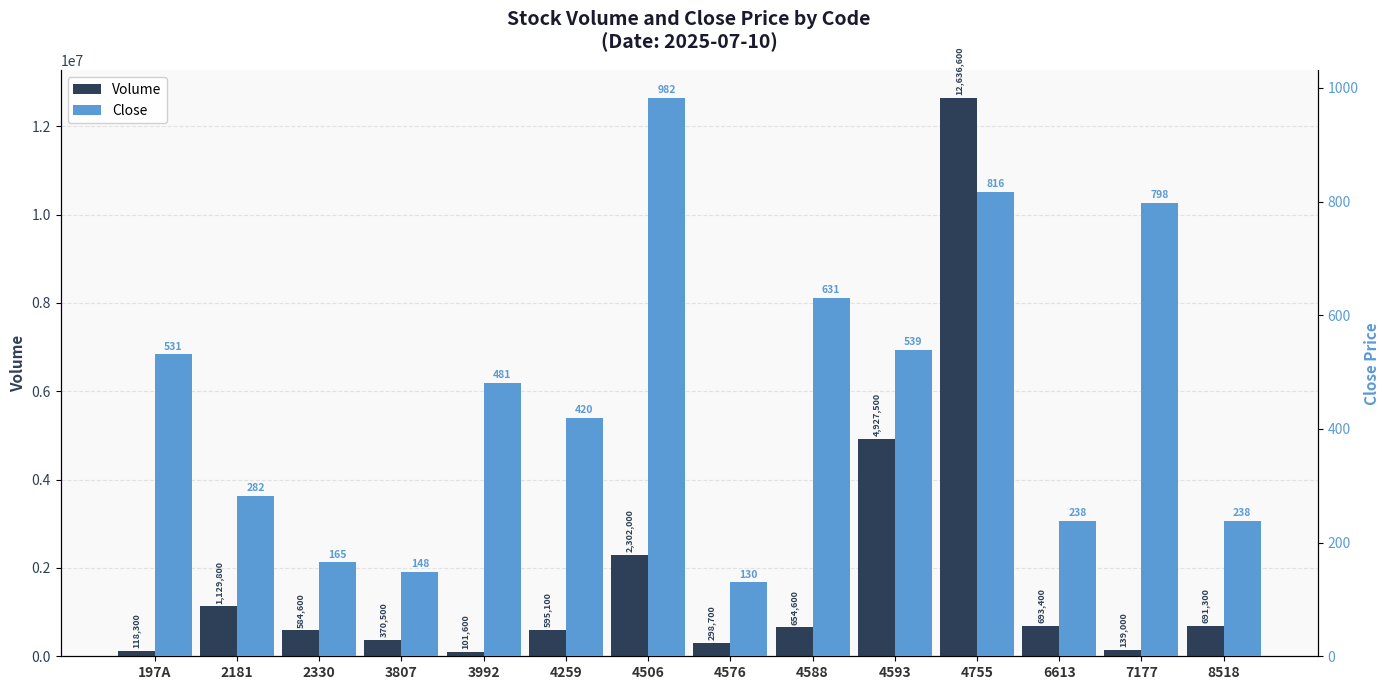

List the series in order of their peak value, highest first.

Volume, Close